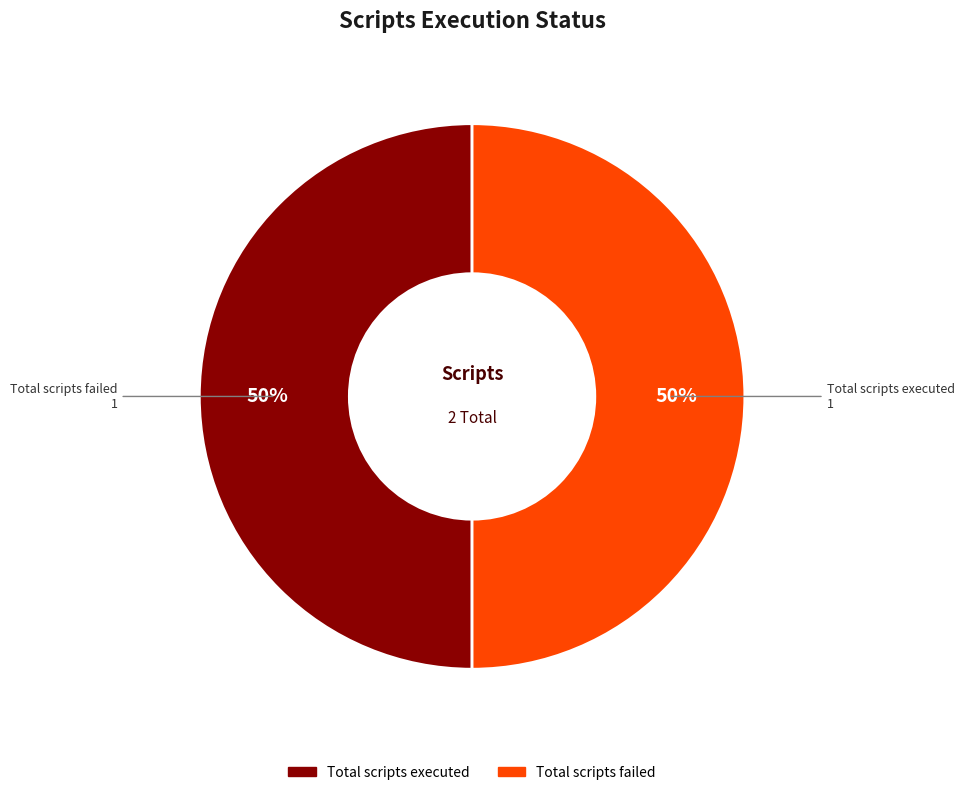

To the nearest percent, what is the average slice percentage?

50%